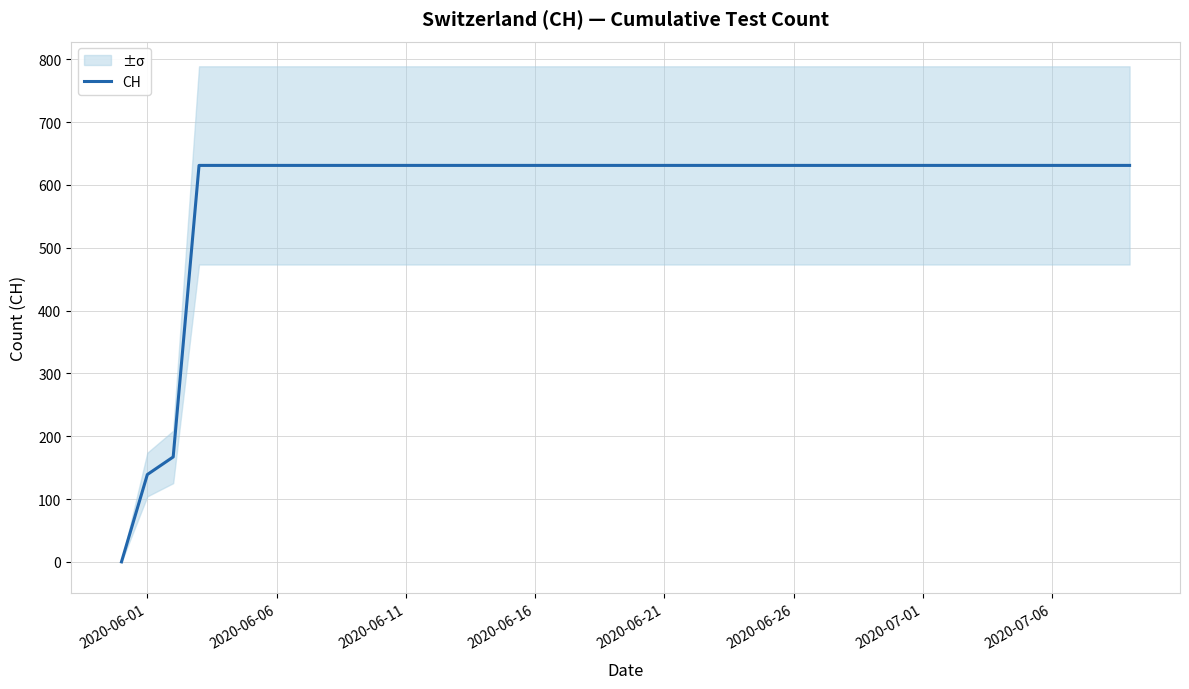

Reading left to right, extract all data points from this chart.

0	139	167	631	631	631	631	631	631	631	631	631	631	631	631	631	631	631	631	631	631	631	631	631	631	631	631	631	631	631	631	631	631	631	631	631	631	631	631	631